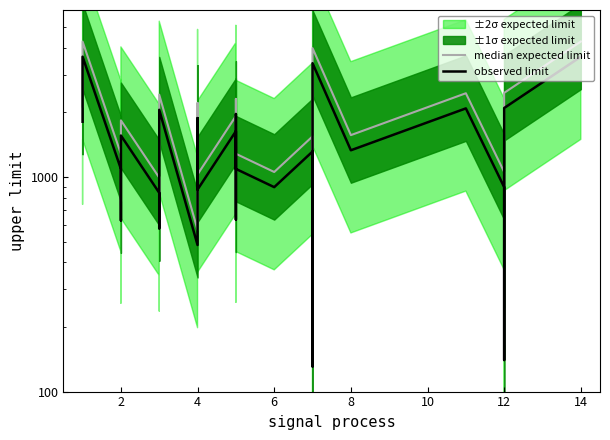

Does the chart display data point markers on the line(s)?

No